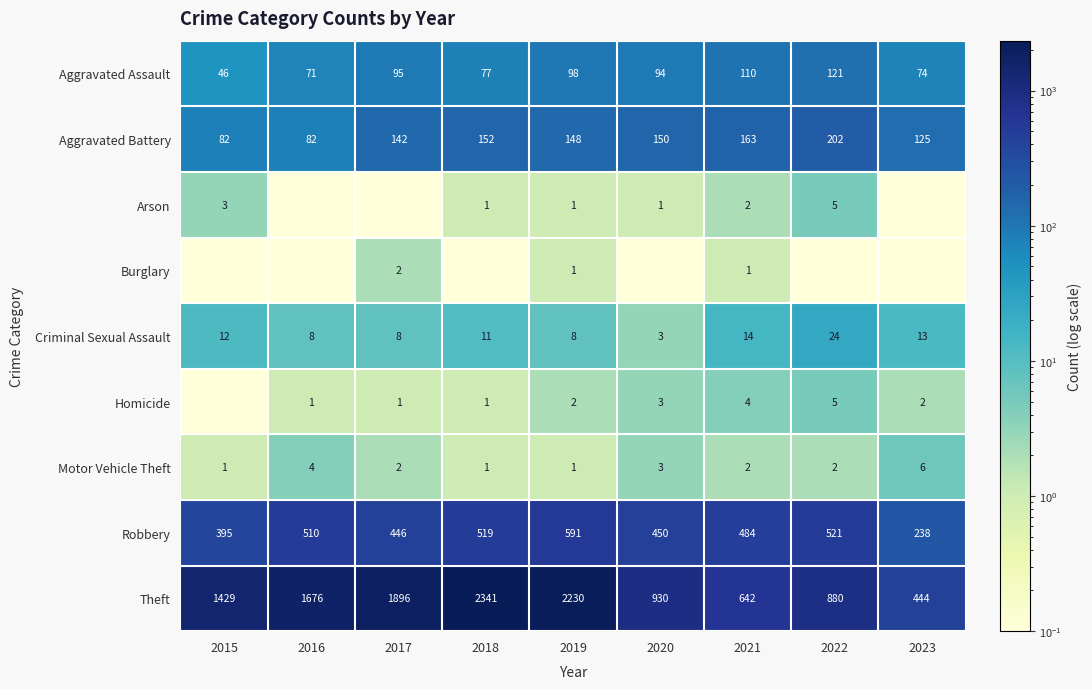

What is the difference between the maximum and minimum values in the Motor Vehicle Theft series?

5.0